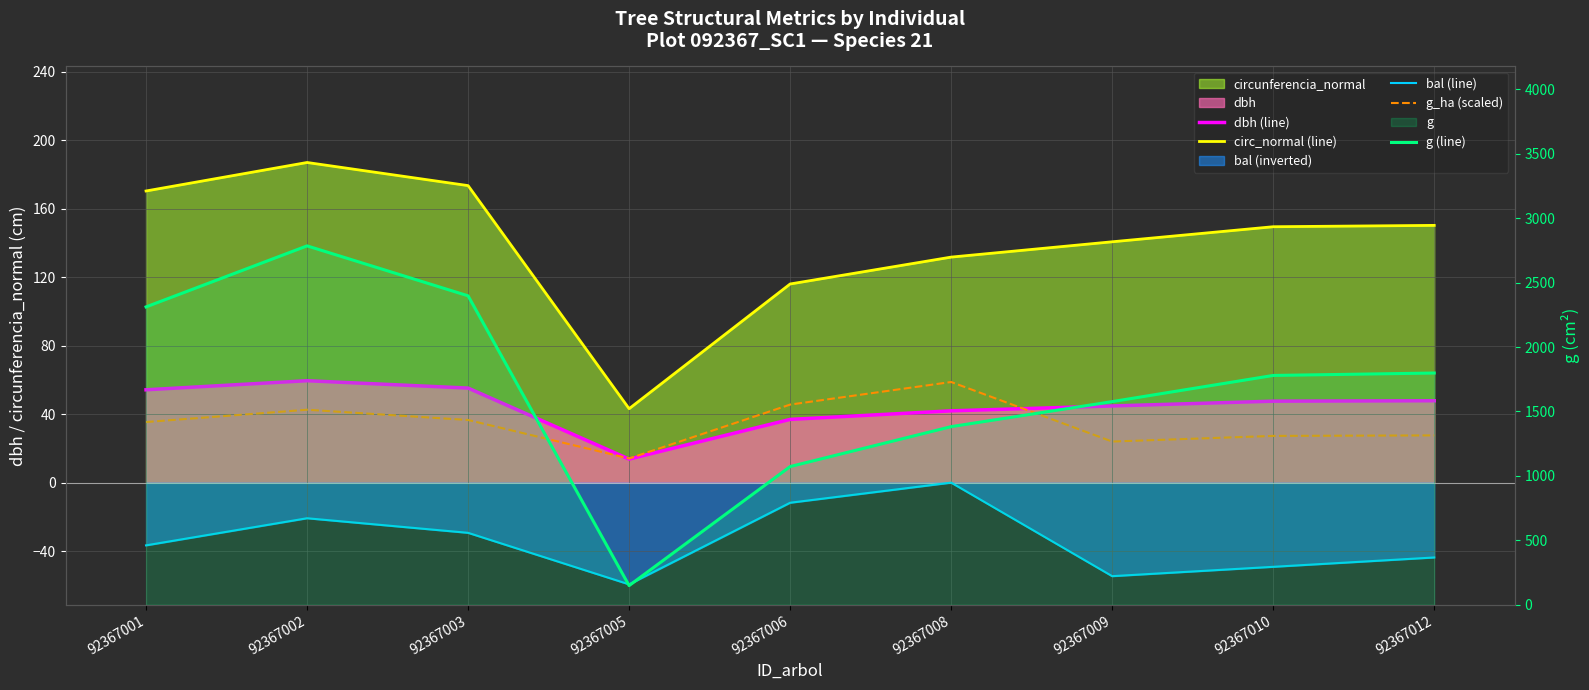

Rank the series by their maximum value, from lowest to highest.

bal (line), g_ha (scaled), dbh (line), circ_normal (line), g (line)